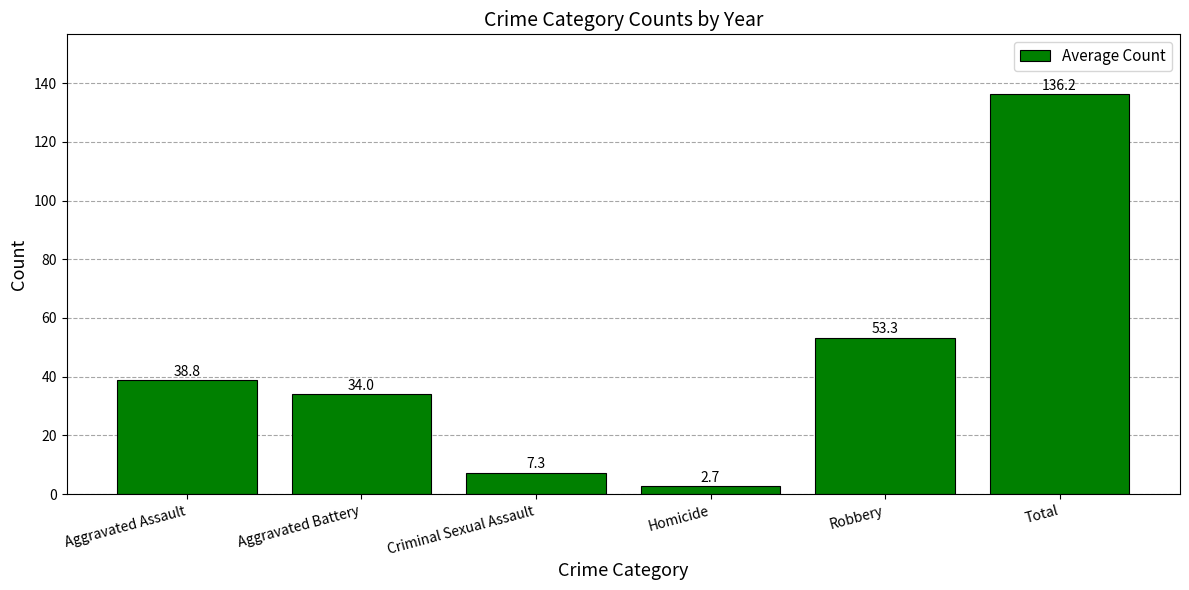

Which has a higher value, Robbery or Homicide?

Robbery